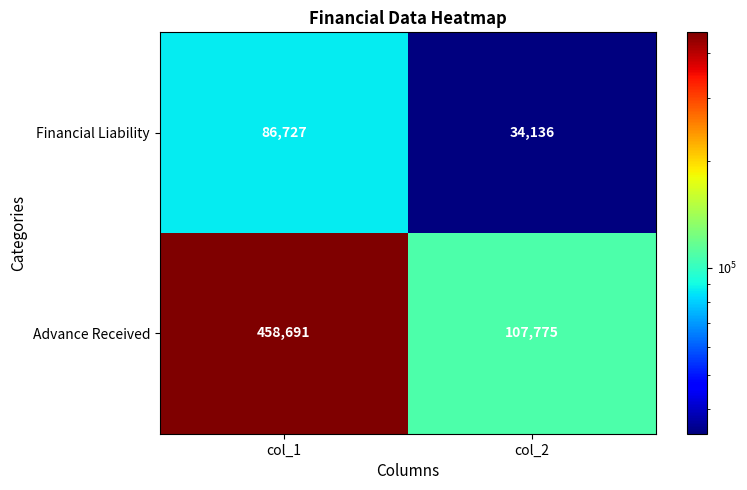

Count the number of categories in the chart.

2